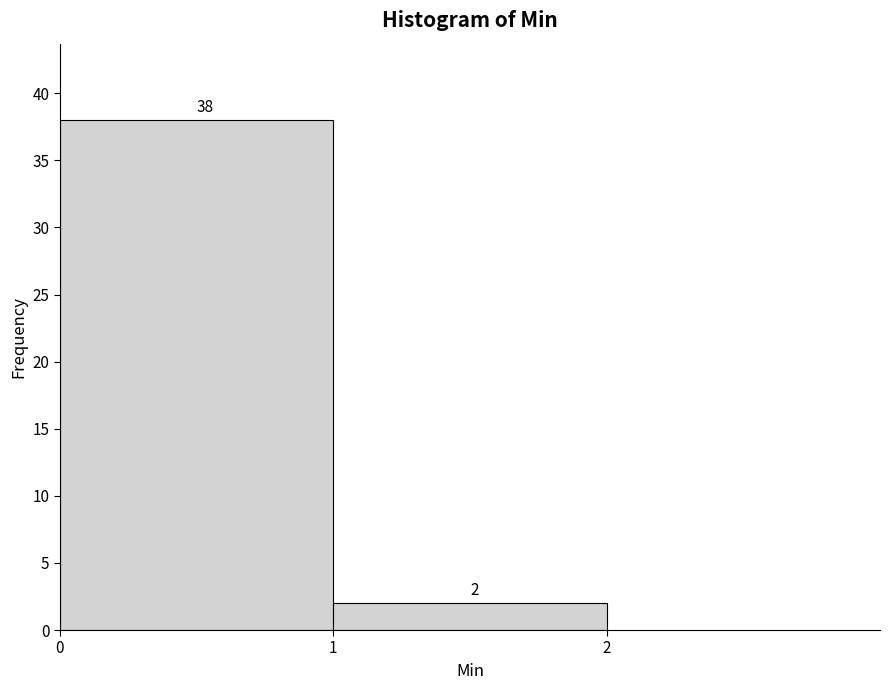

Reading left to right, transcribe this chart: for each bar, give the range it covers on the x-axis and its height.

0 to 1: 38
1 to 2: 2